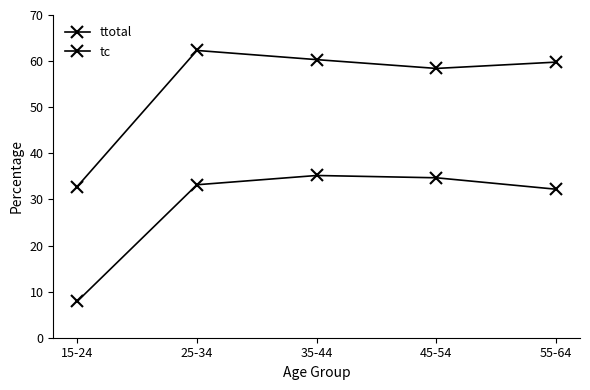

List the series in order of their overall mean, lowest first.

tc, ttotal